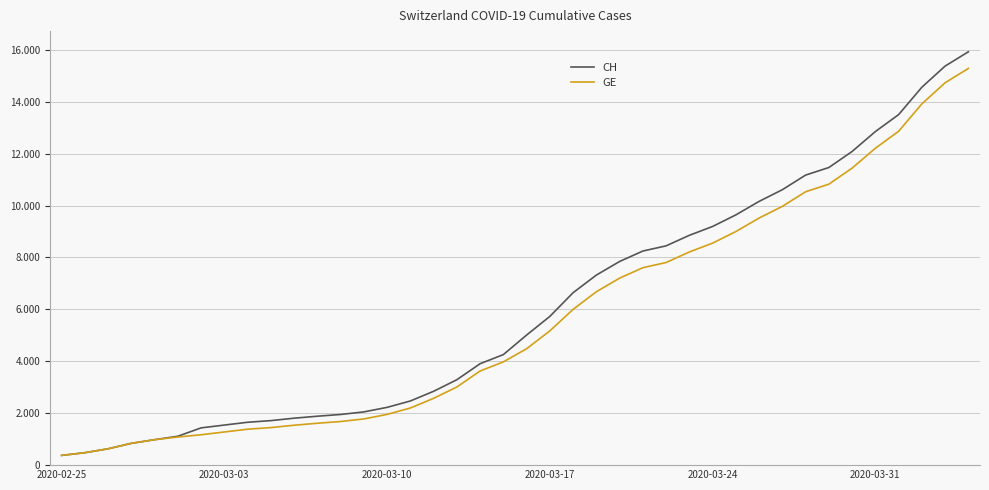

List the series in order of their overall mean, highest first.

CH, GE